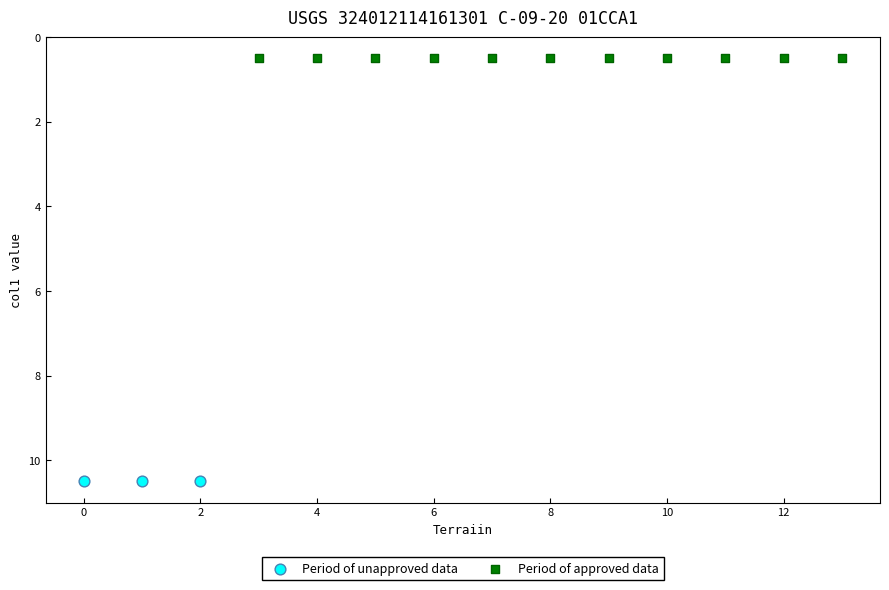

Which series contains the lowest Y value?

Period of approved data